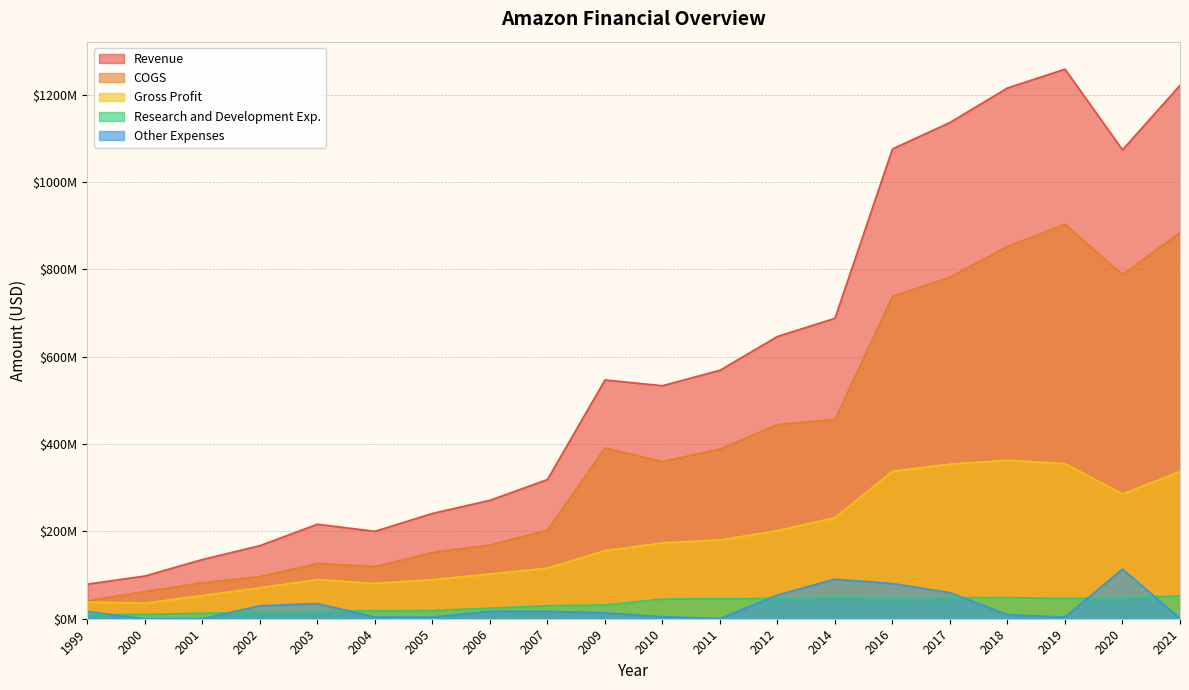

Which label corresponds to the largest value in the chart?

2019